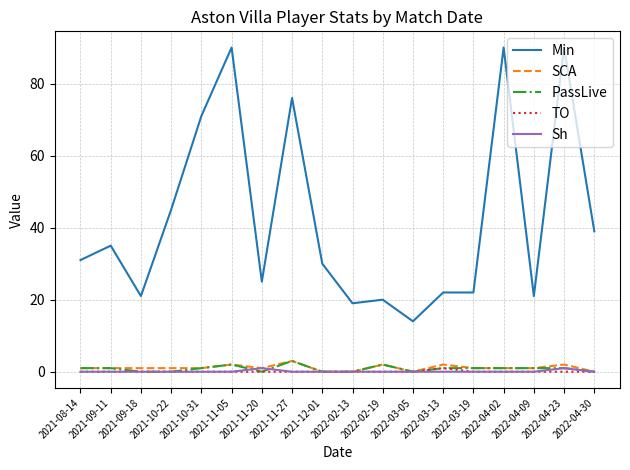

Which series changed the most between 2022-03-19 and 2022-04-02?

Min